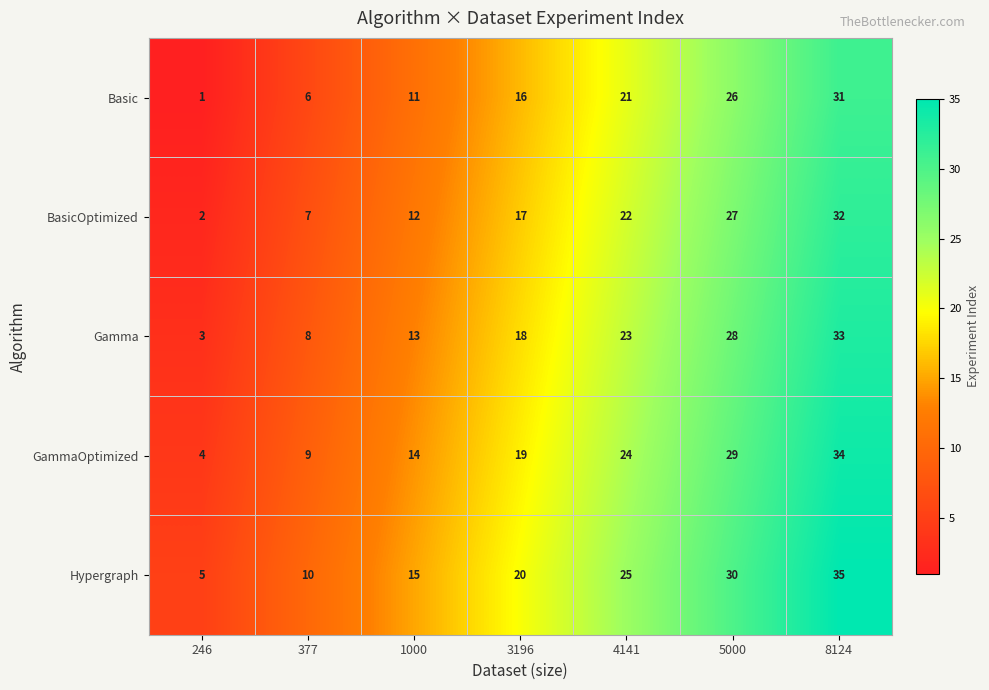

What is the difference between the highest and lowest values at 5000?

4